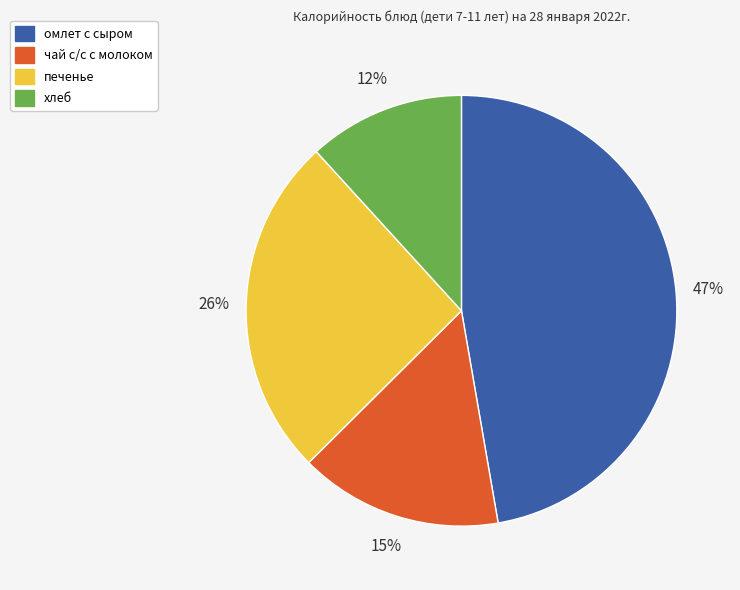

What is the ratio of the value at чай с/с с молоком to the value at печенье?

0.6